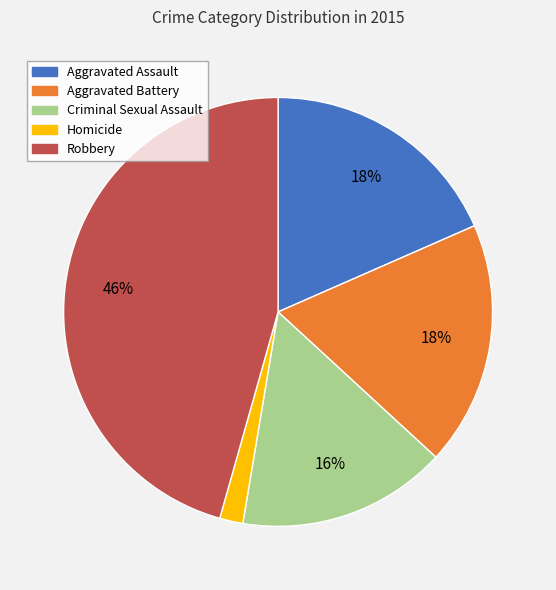

Combined, do Criminal Sexual Assault and Aggravated Battery account for over 50%?

No